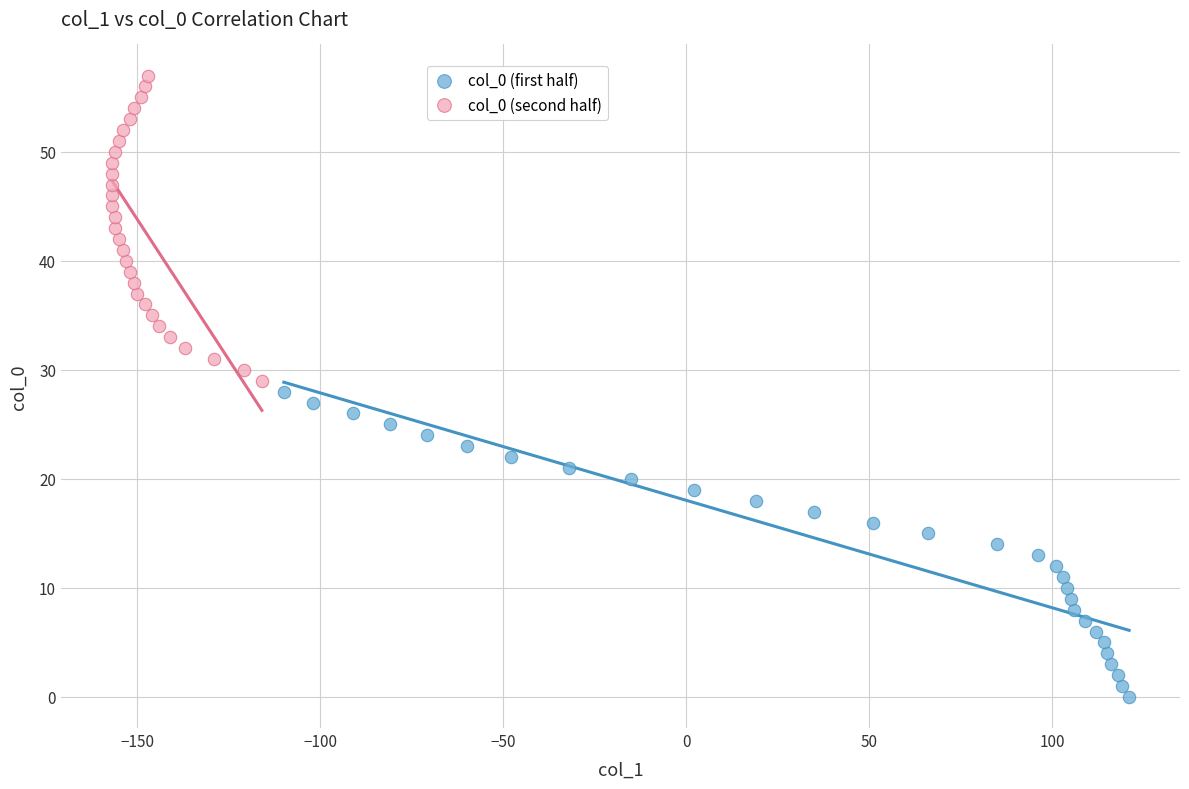

Which series reaches the minimum Y coordinate?

col_0 (first half)